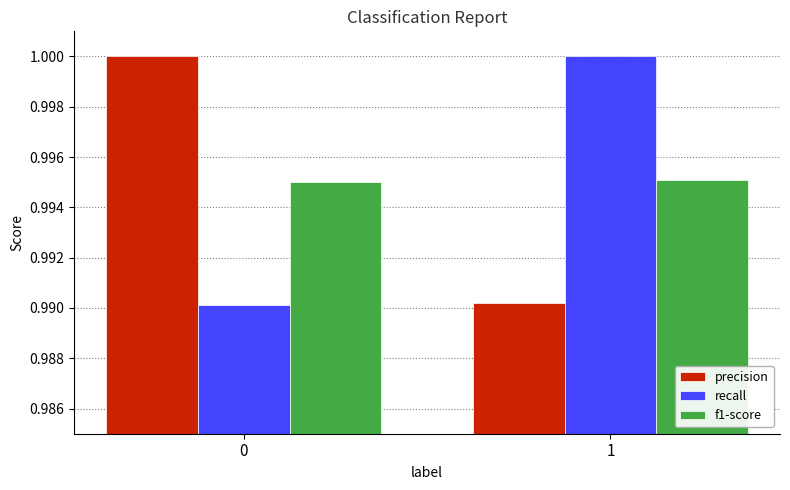

Is the value of recall at 1 greater than the value of precision at 1?

Yes